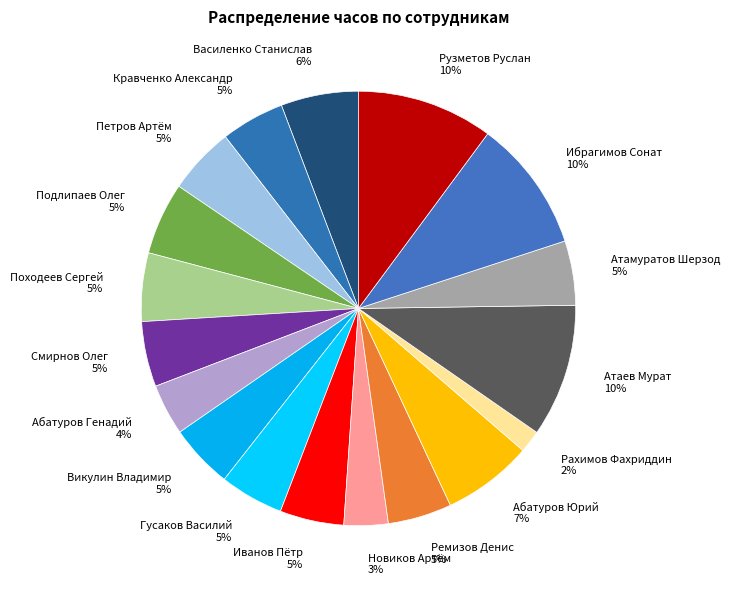

Does Иванов Пётр represent more than half of the total?

No